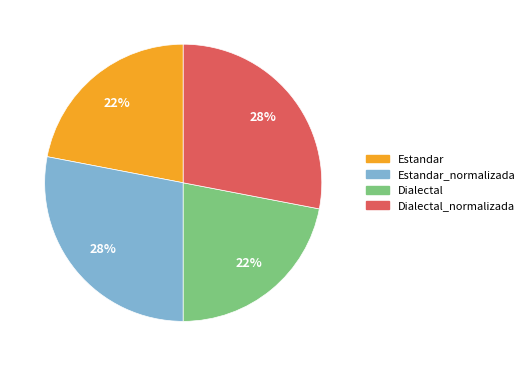

Is there a majority slice in this chart?

No